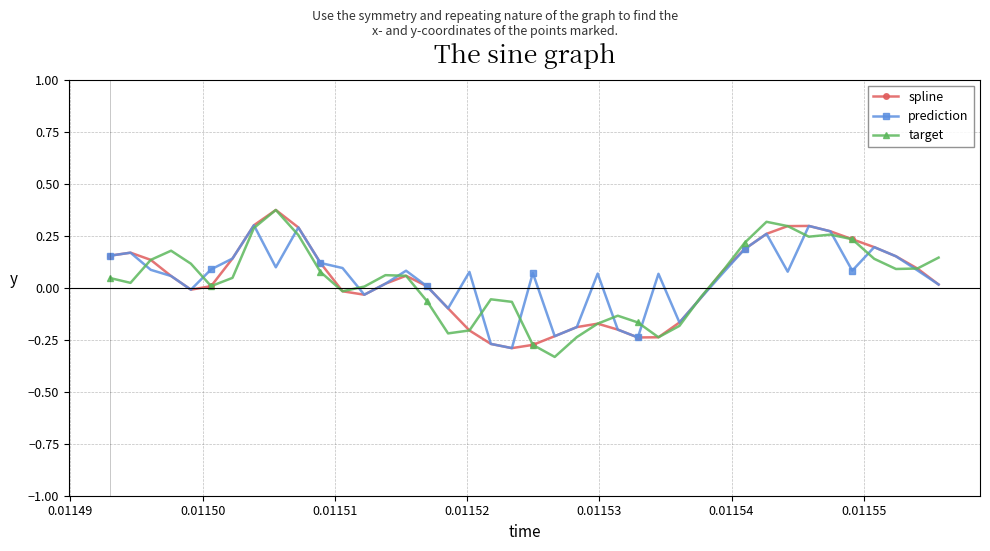

What is the sum of all prediction values?

1.9